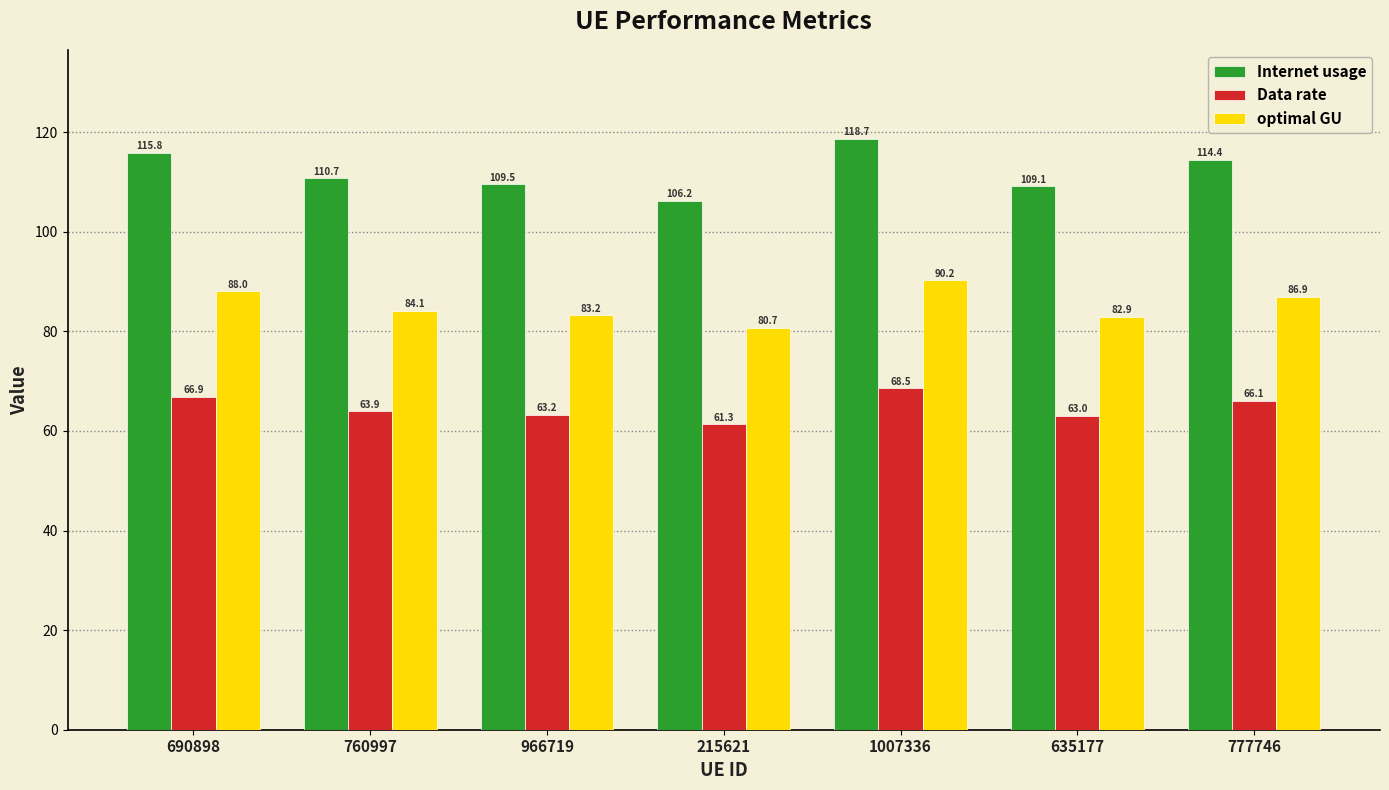

What is the label of the 2nd bar from the right?

635177